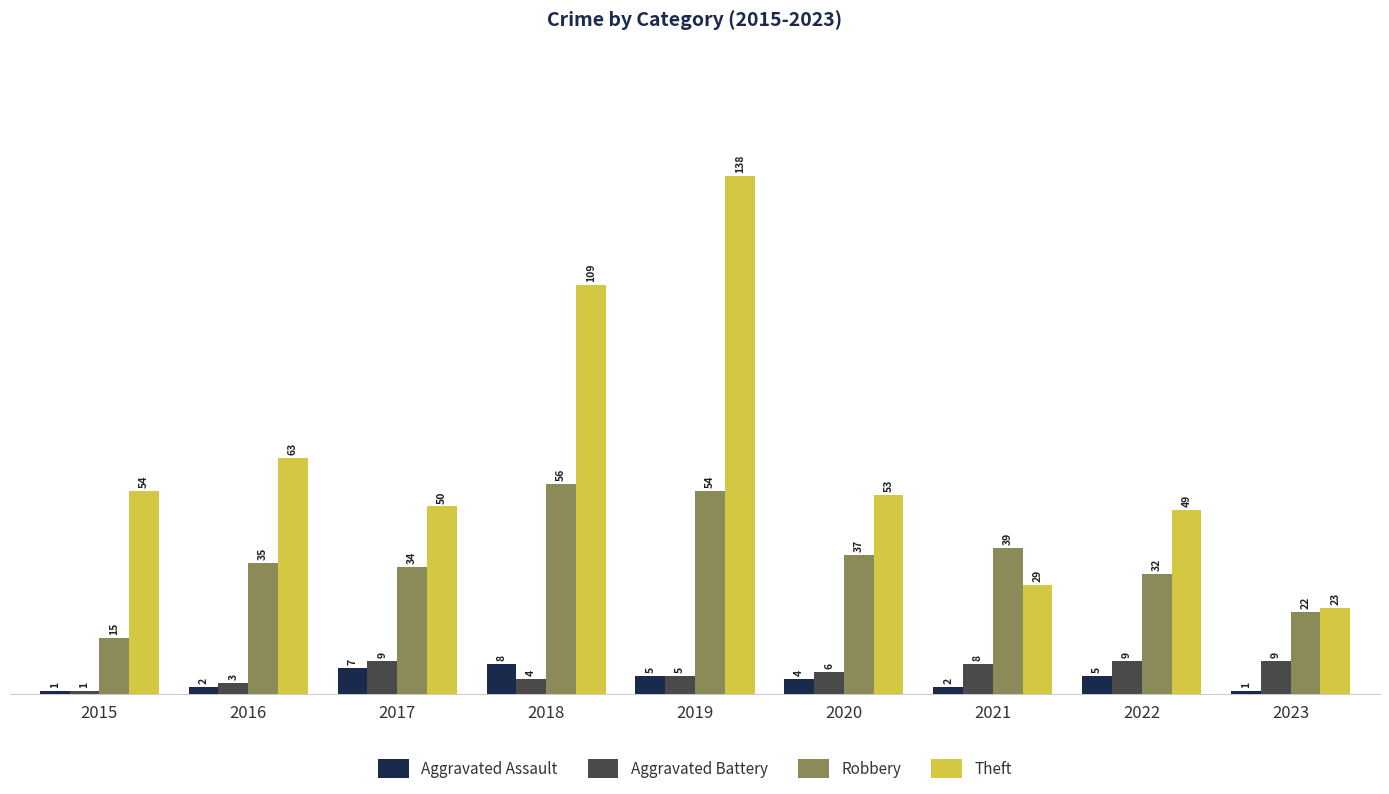

What is the sum of all Aggravated Assault values?

35